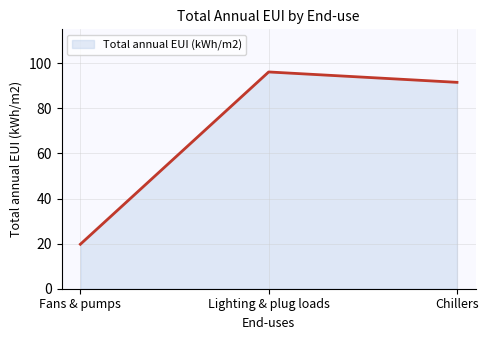

What is the average value?

69.1